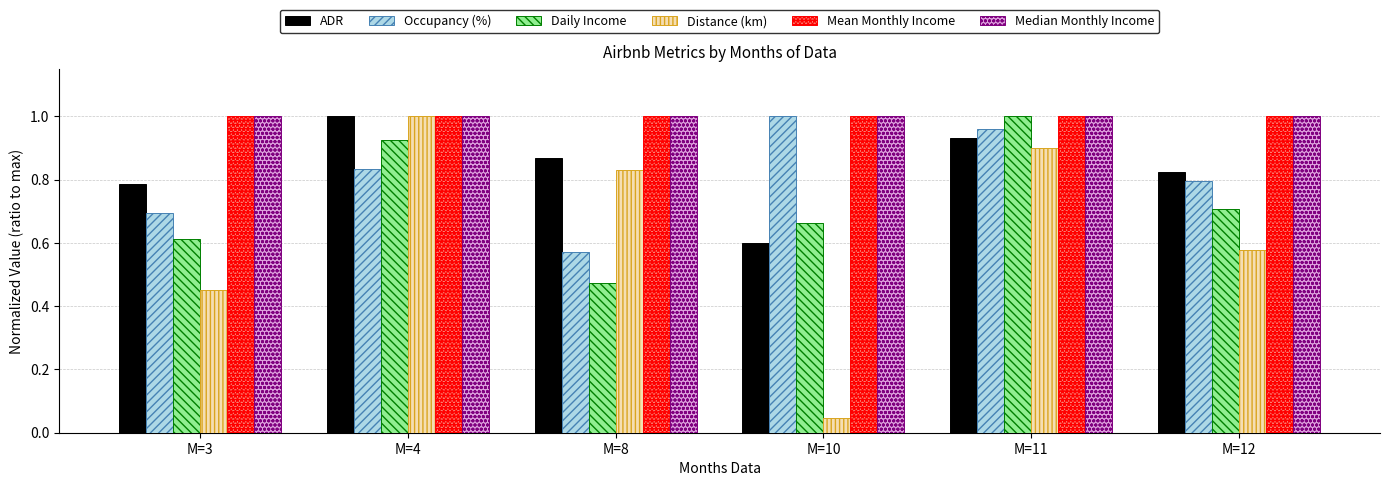

At which category does the chart reach its minimum across all series?

M=10